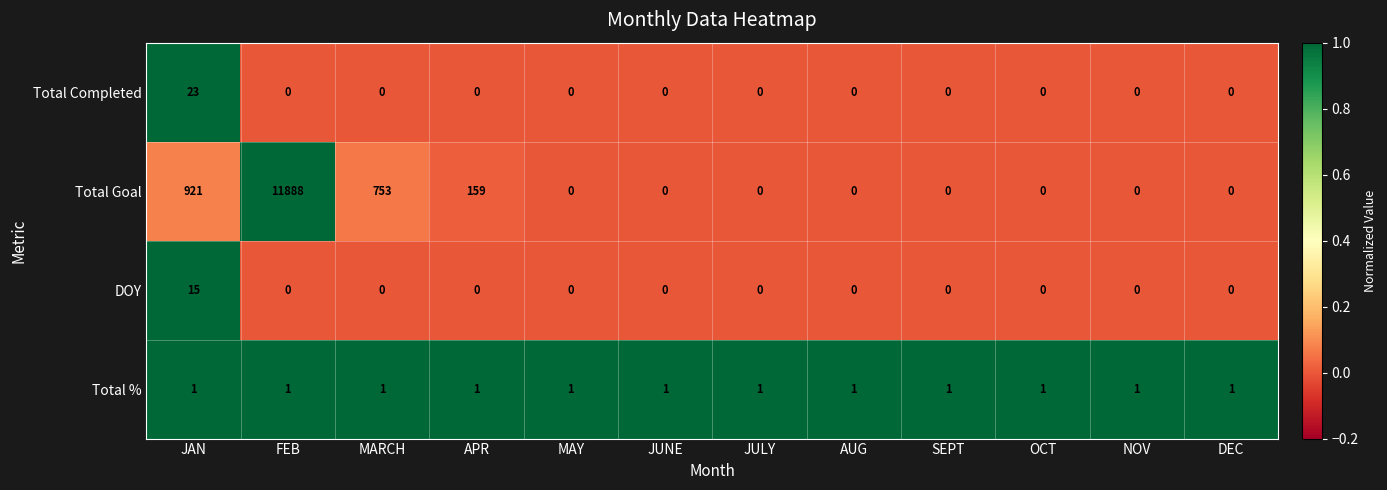

How many series are shown in this chart?

4